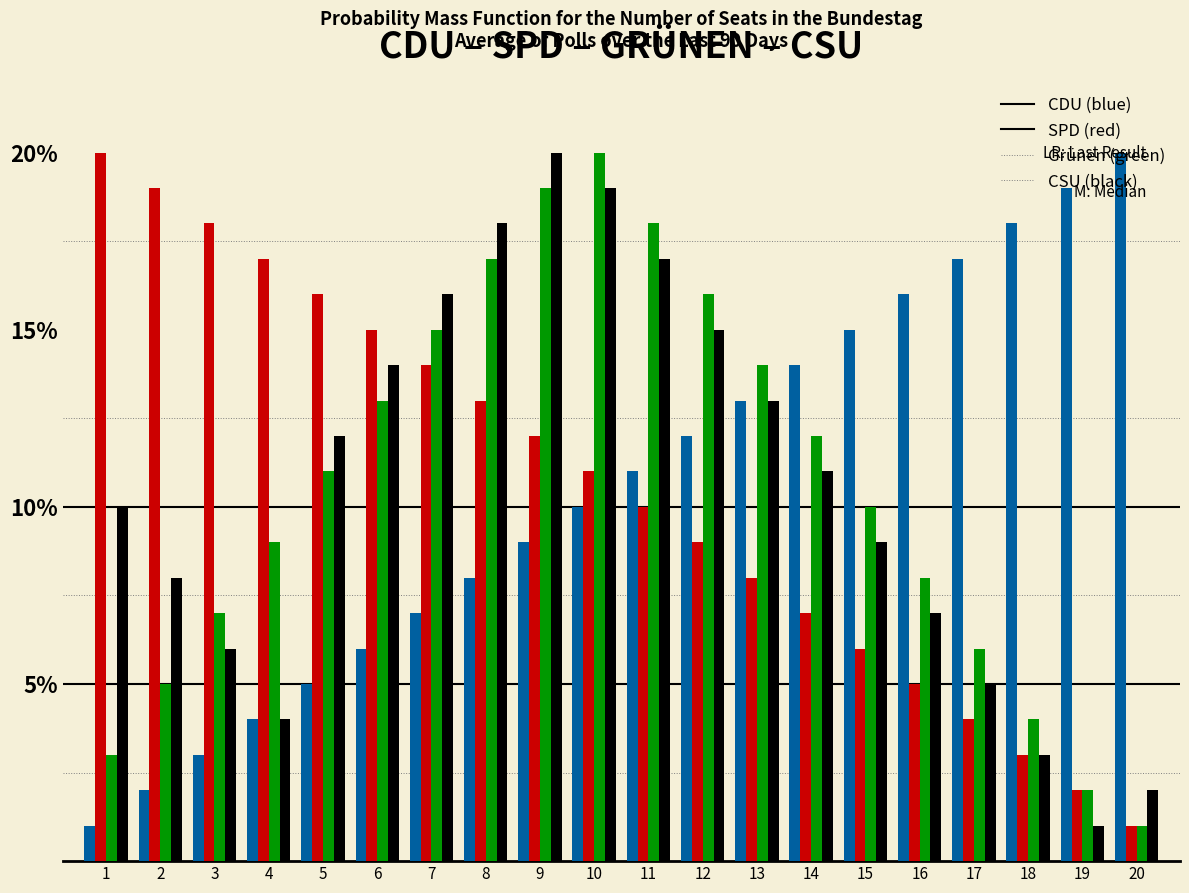

What is the maximum value shown in the chart?

20